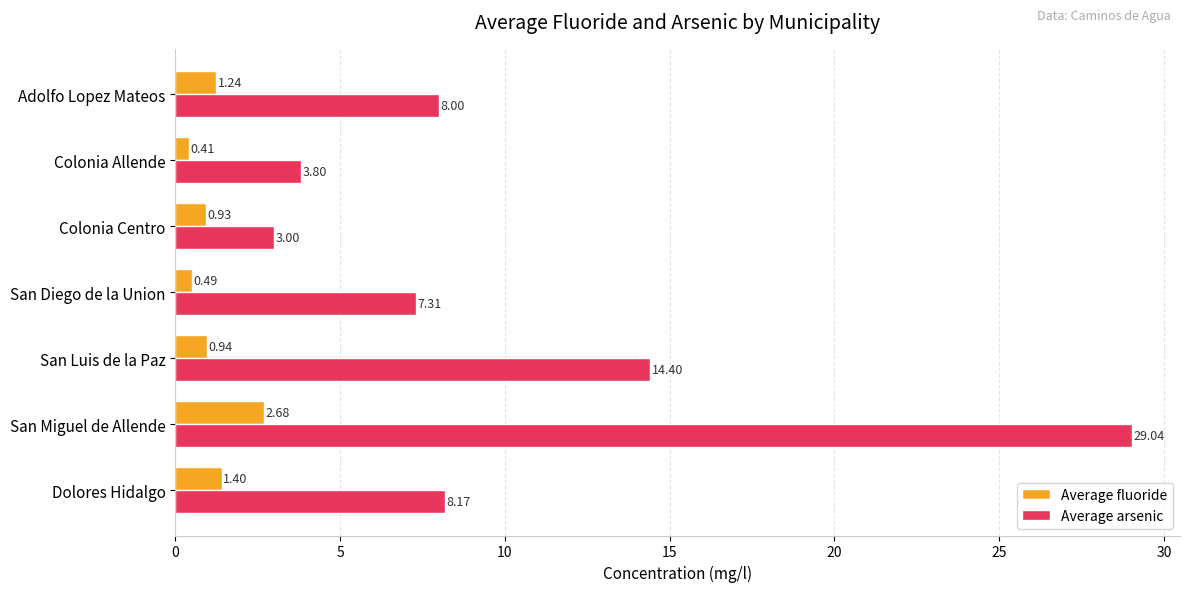

Which series changed the most between San Diego de la Union and Adolfo Lopez Mateos?

Average fluoride